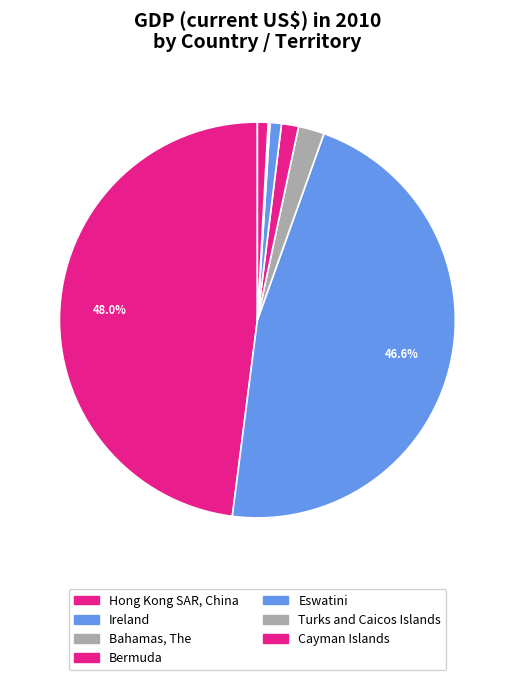

Which category has the smallest portion of the pie?

Turks and Caicos Islands